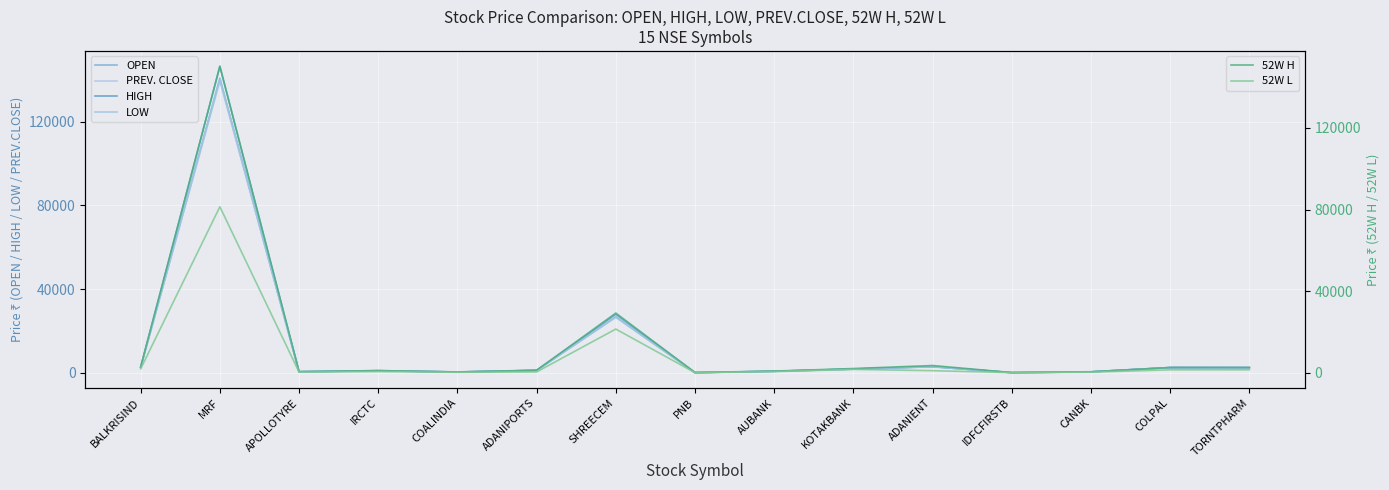

Between APOLLOTYRE and KOTAKBANK, which series saw the biggest shift?

52W H